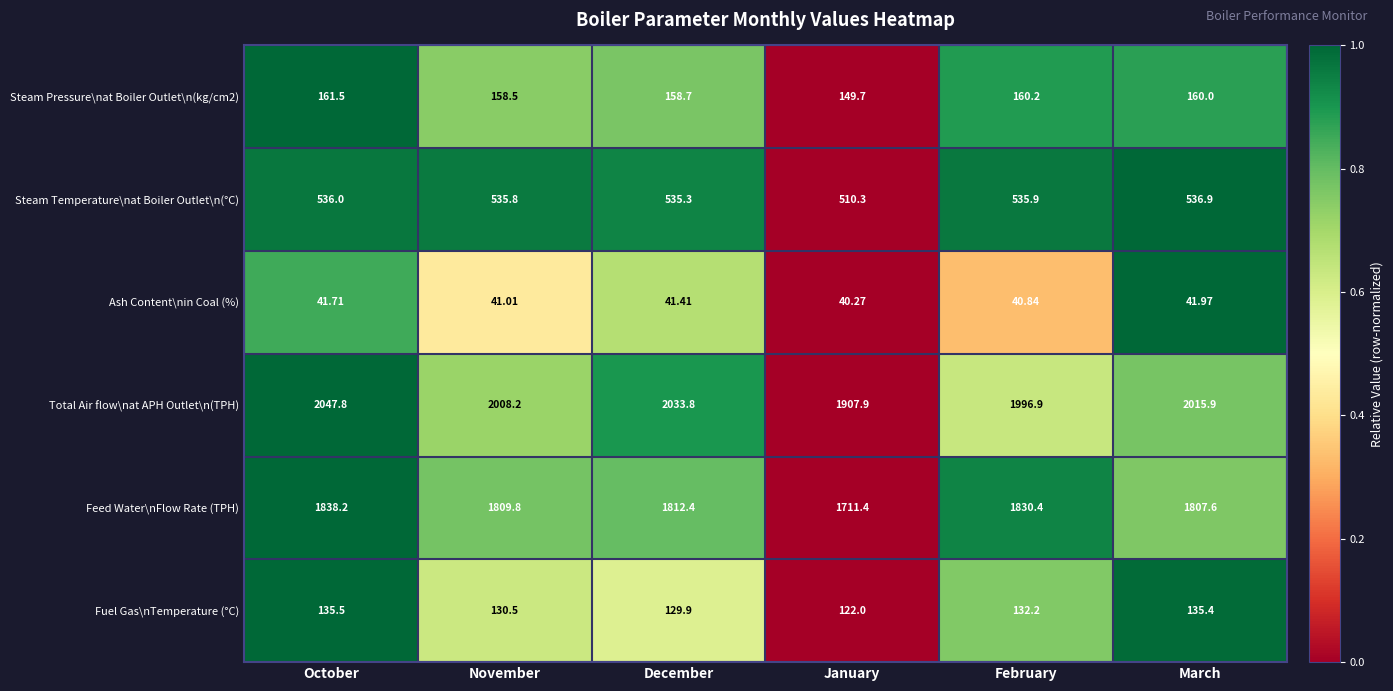

At which label does Steam Temperature\nat Boiler Outlet\n(°C) reach its minimum?

January